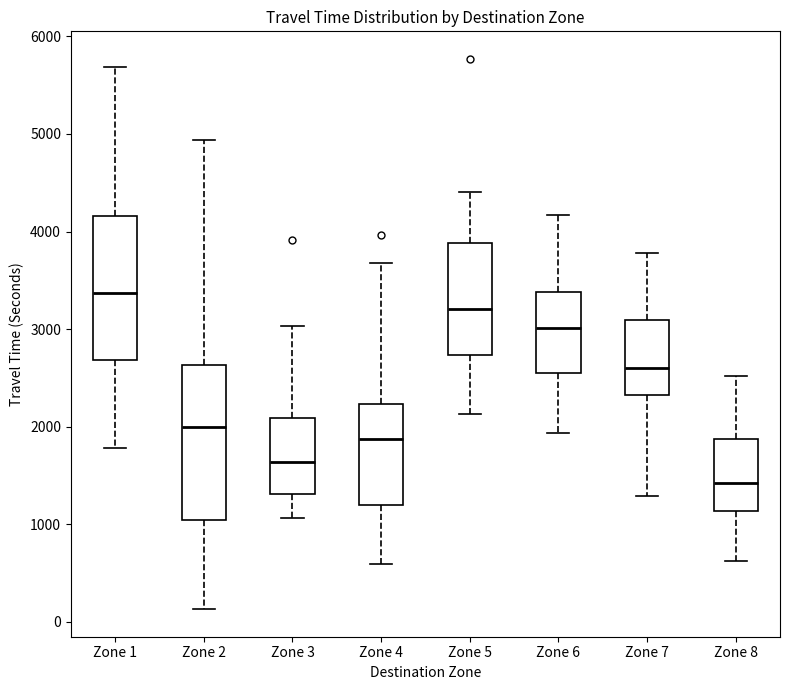

Which box's median line is the highest?

Zone 1